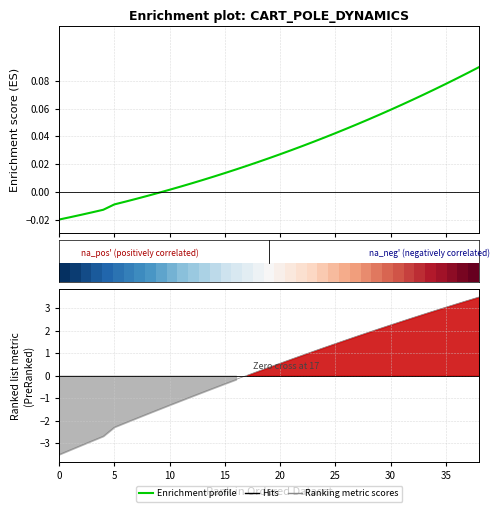

How many lines are shown in the chart?

2